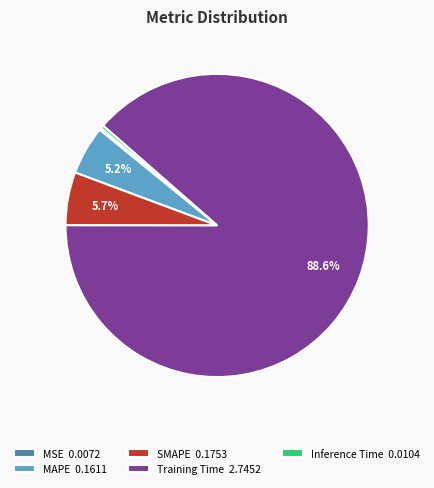

Which category accounts for the majority?

Training Time